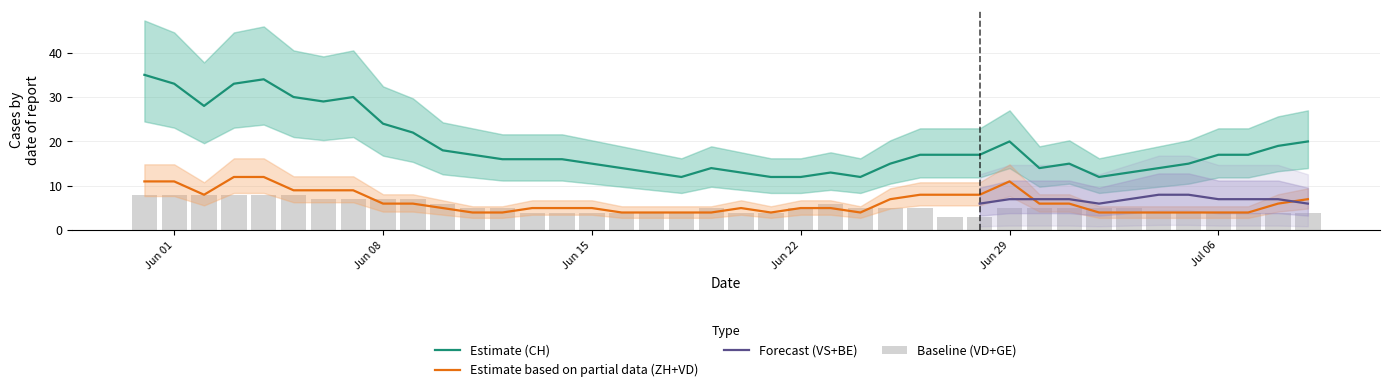

True or false: Estimate based on partial data (ZH+VD) and Estimate (CH) cross at least once.

False